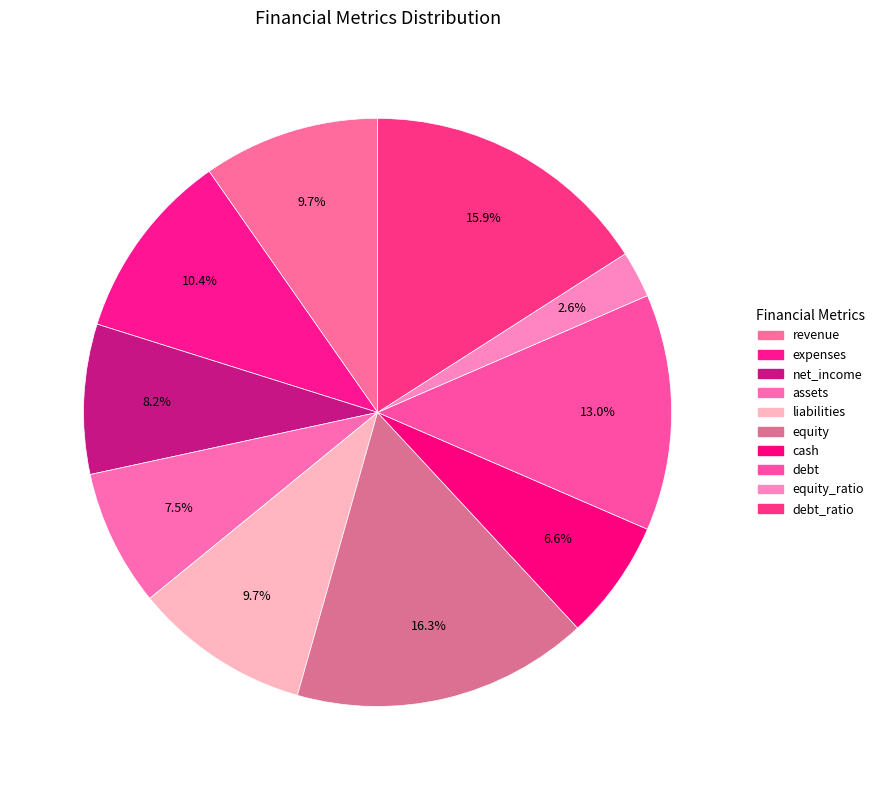

Is the sum of debt_ratio and debt greater than half?

No